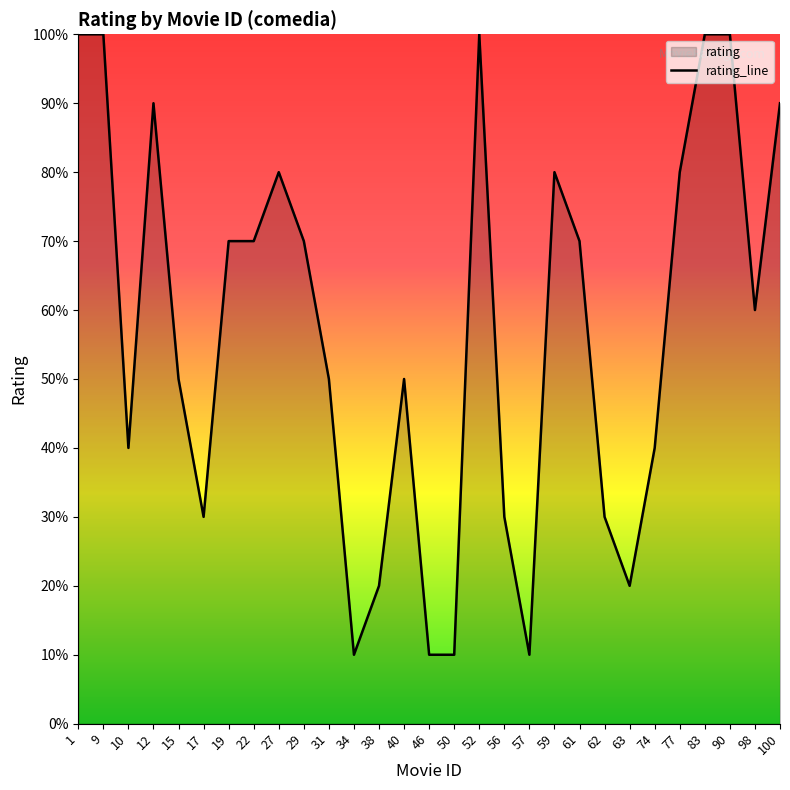

List the labels in order of value, smallest first.

34, 46, 50, 57, 38, 63, 17, 56, 62, 10, 74, 15, 31, 40, 98, 19, 22, 29, 61, 27, 59, 77, 12, 100, 1, 9, 52, 83, 90